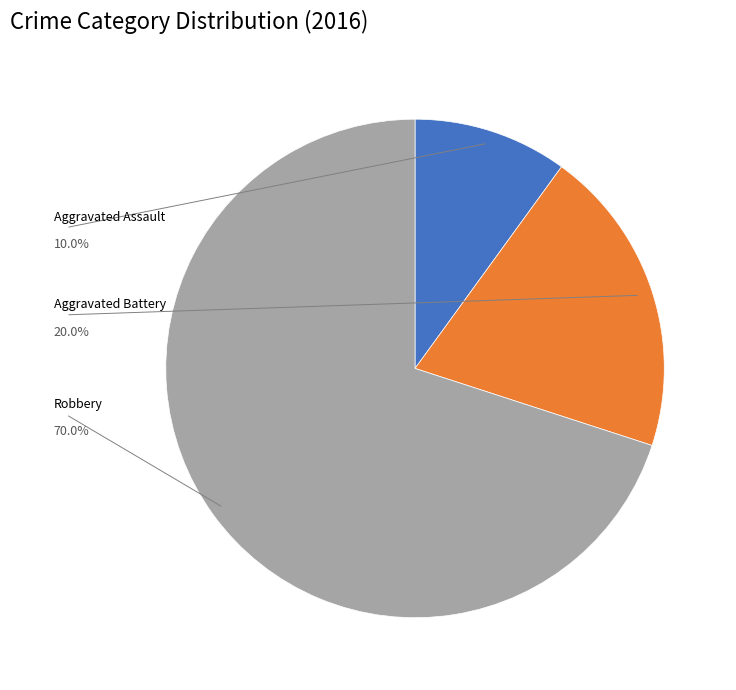

Between Aggravated Battery and Robbery, which is larger?

Robbery